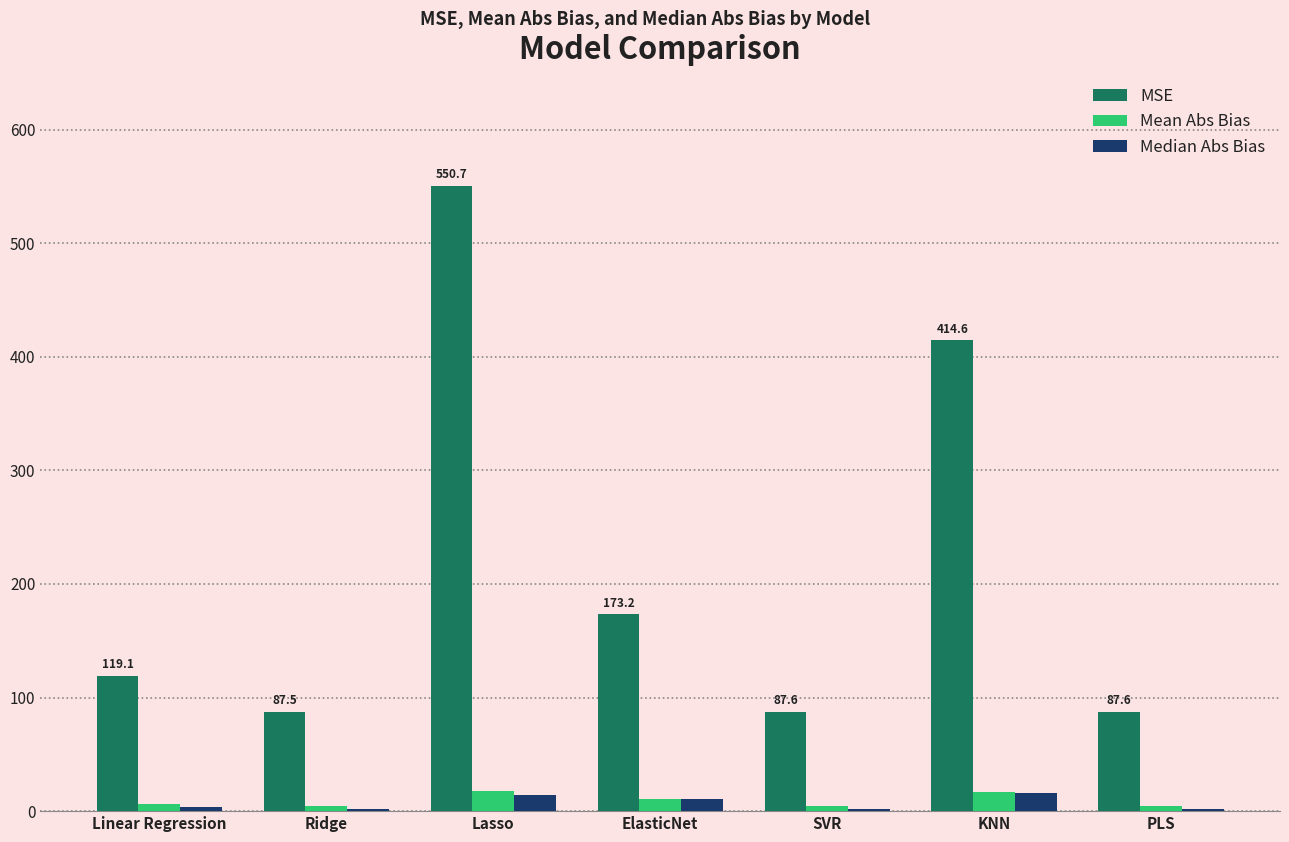

At which label is MSE closest to 319?

KNN